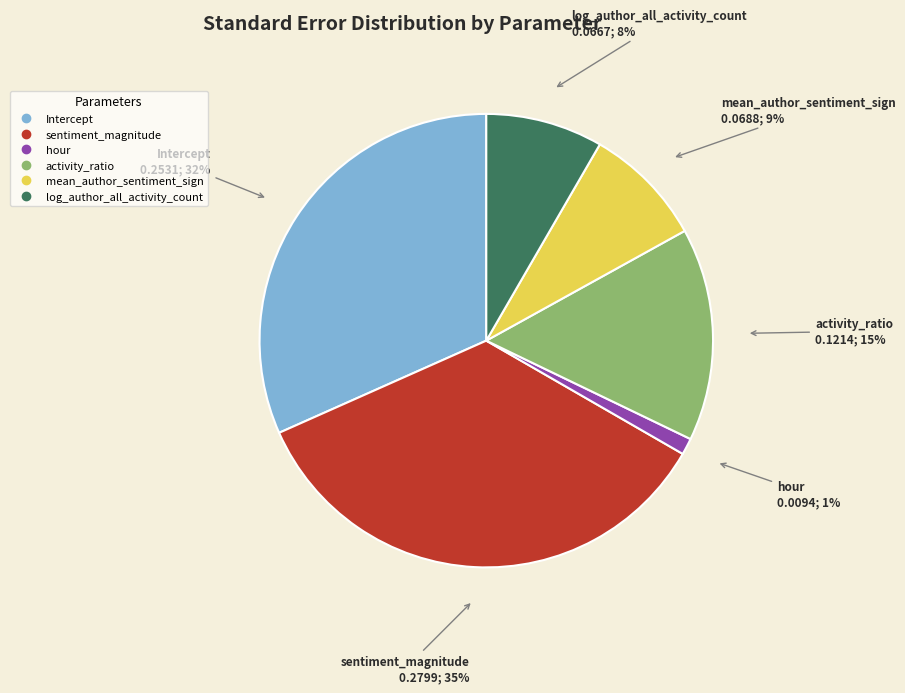

Do sentiment_magnitude and Intercept together represent more than half of the pie?

Yes